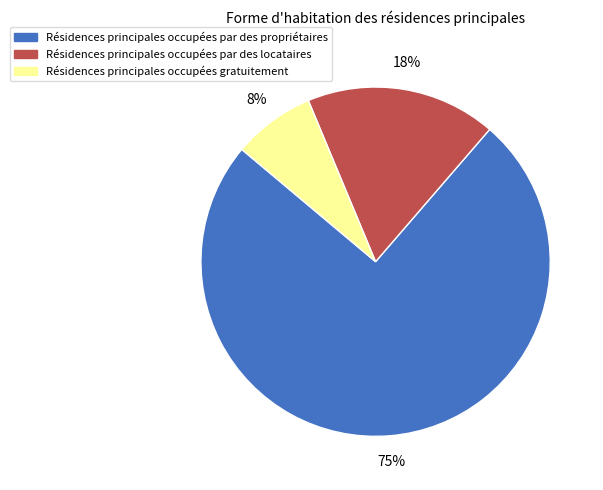

To the nearest percent, what is the average slice percentage?

33%